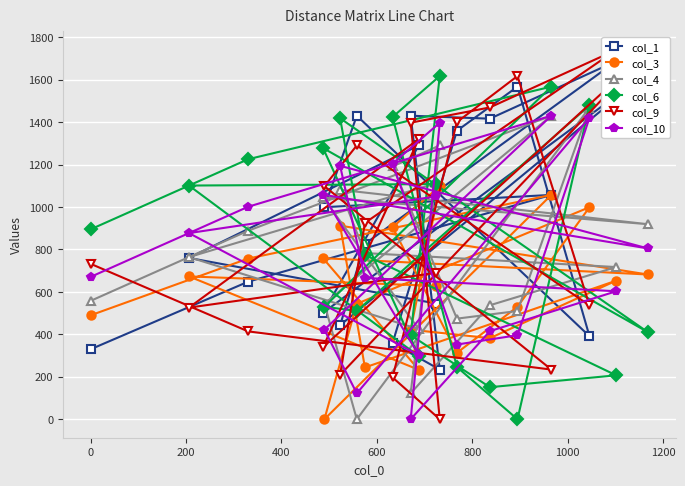

What is the sum of all col_4 values?

15857